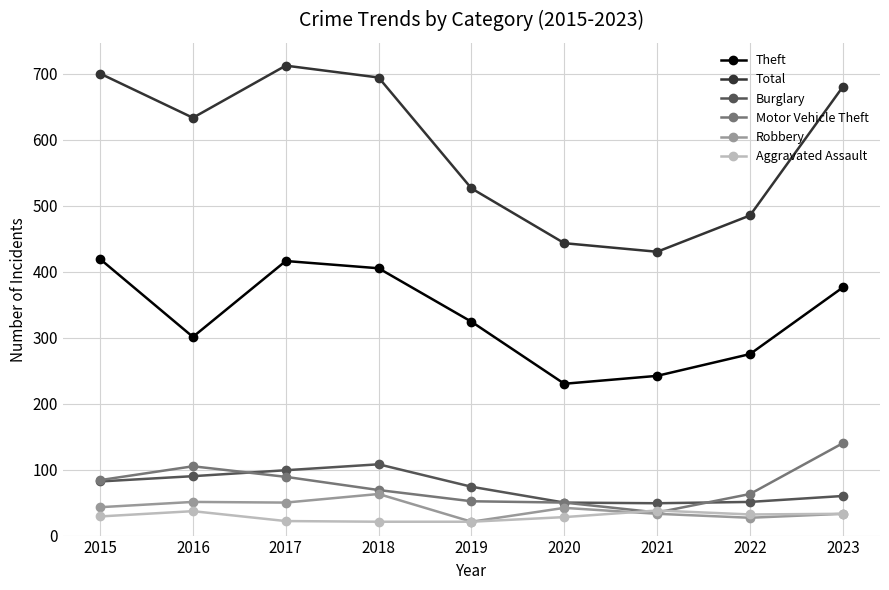

True or false: Aggravated Assault has more than 0 points higher than both neighbors.

True